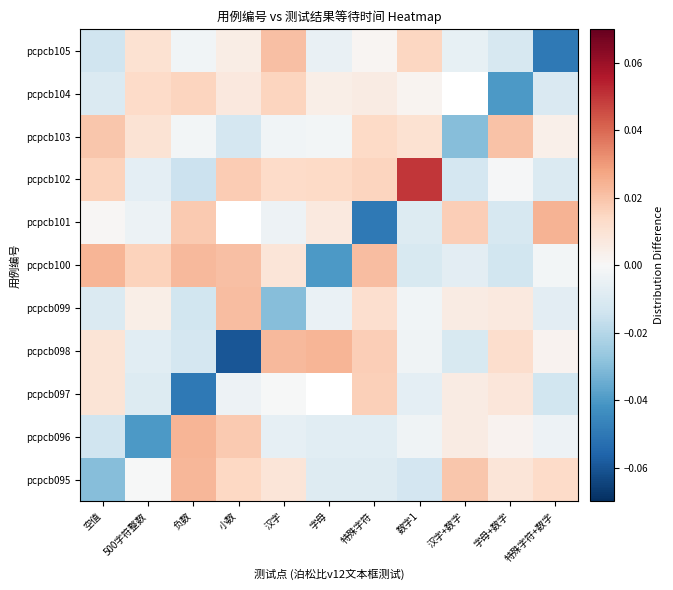

How many positive values does the pcpcb101 series have?

5